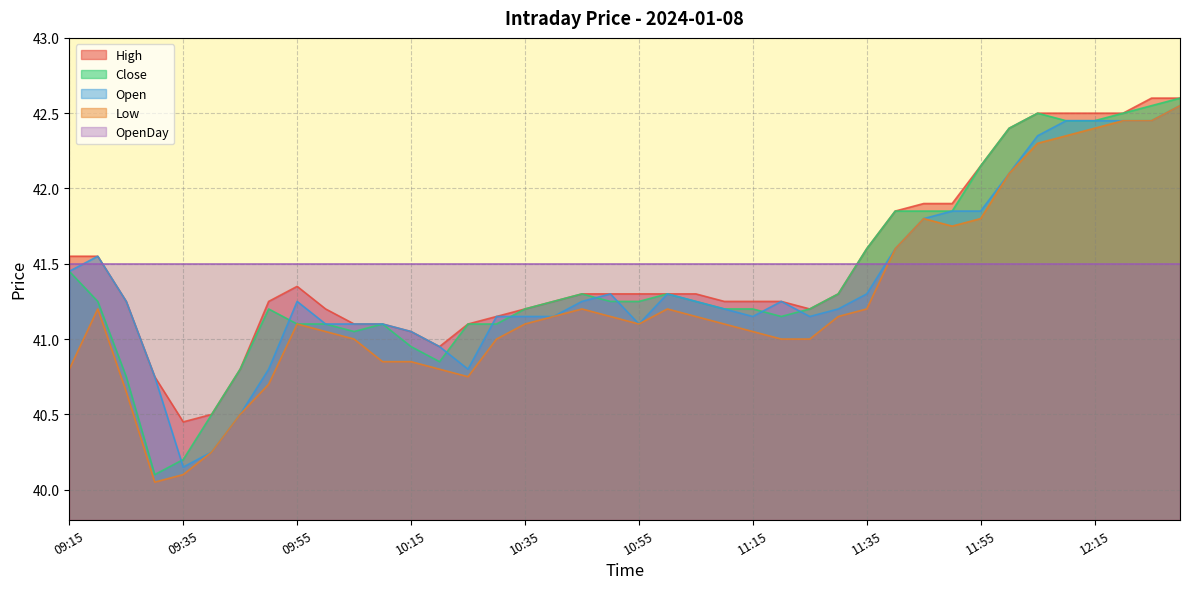

True or false: Open has more than 2 interior local peaks.

True